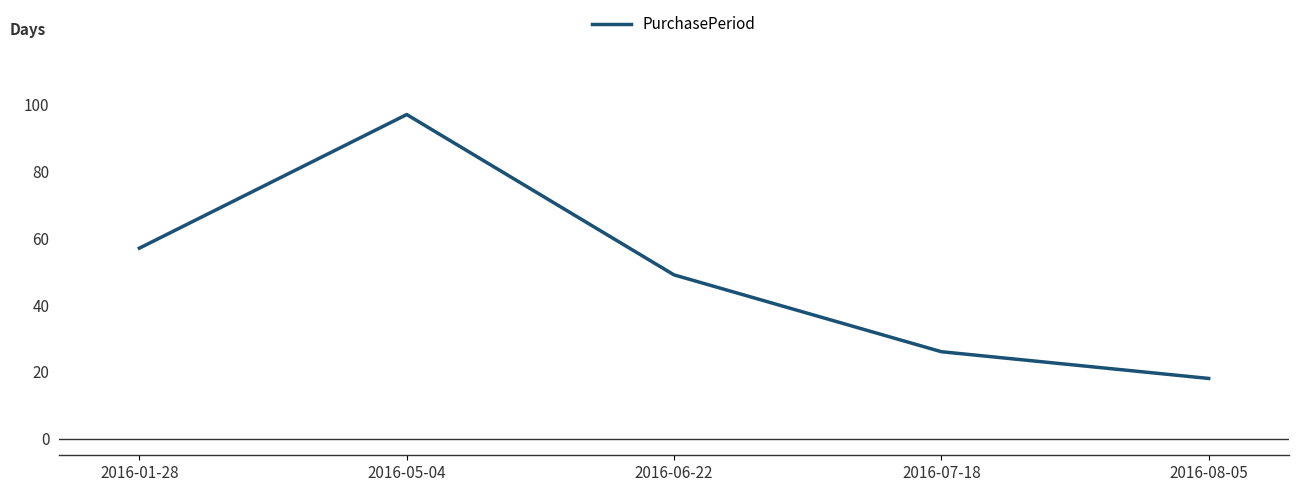

What is the average value?

49